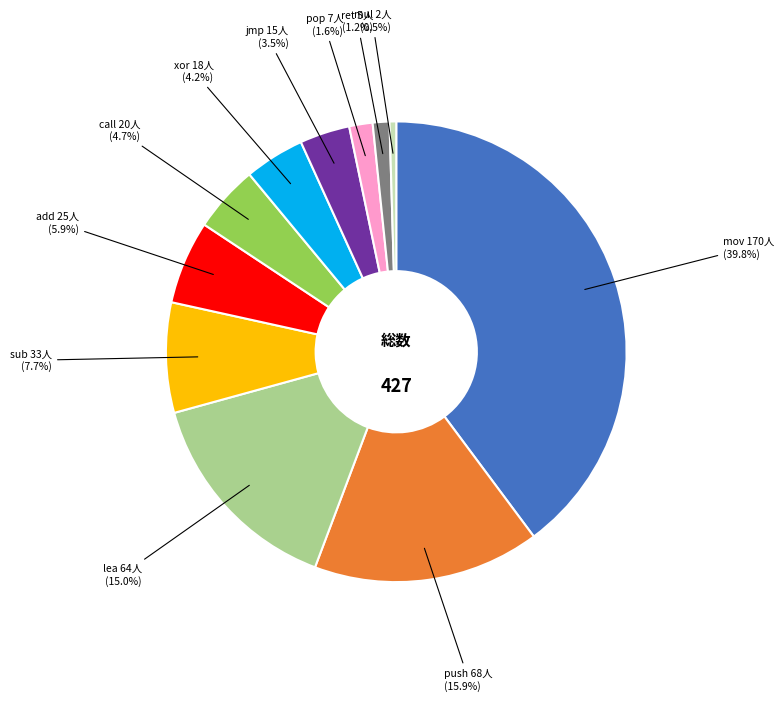

Do add and lea together represent more than half of the pie?

No